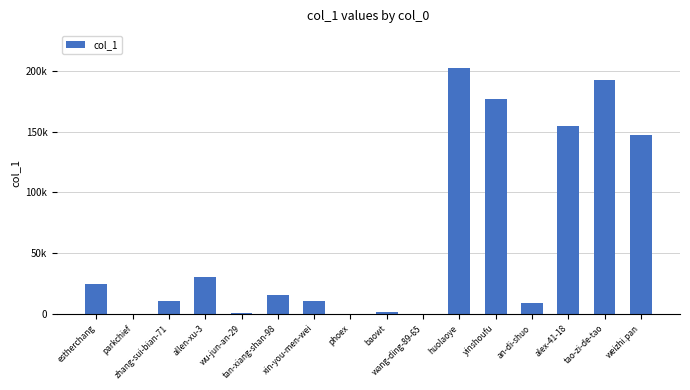

Are the bars horizontal?

No